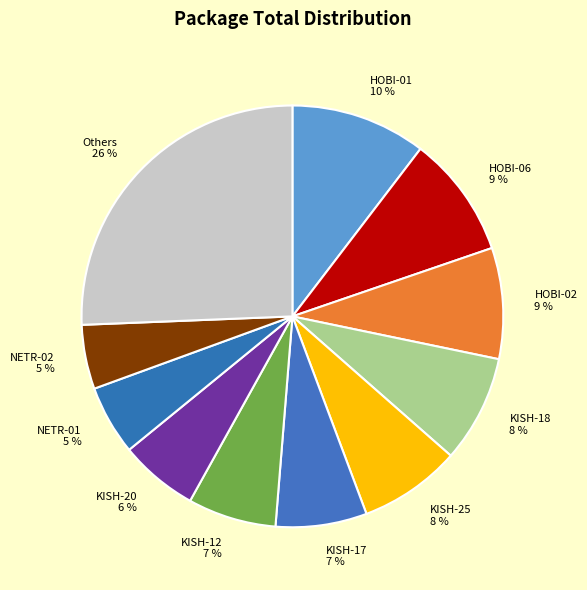

Which has a higher value, KISH-12 or HOBI-02?

HOBI-02